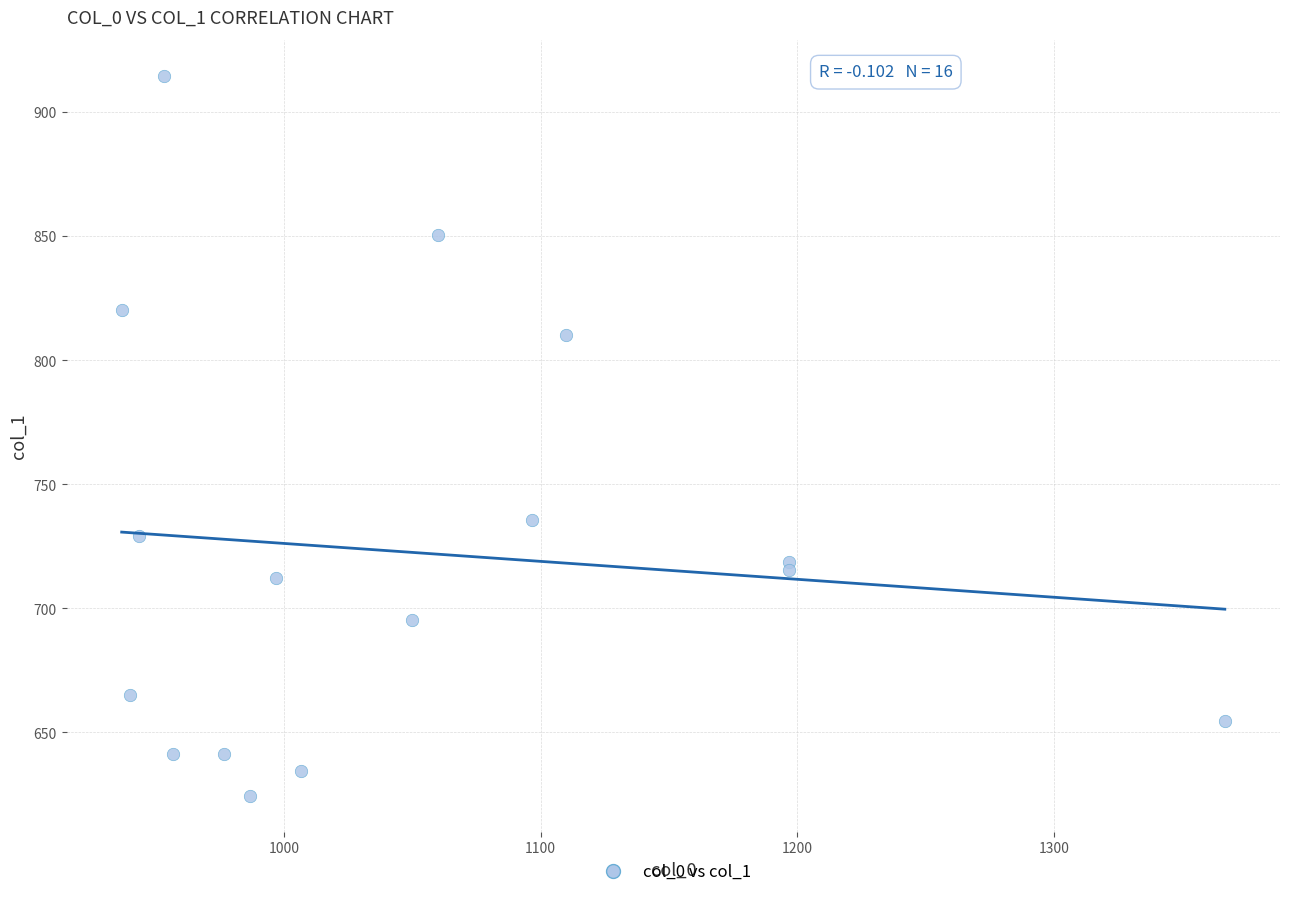

What Y value in the scatter plot is closest to 769?

735.8